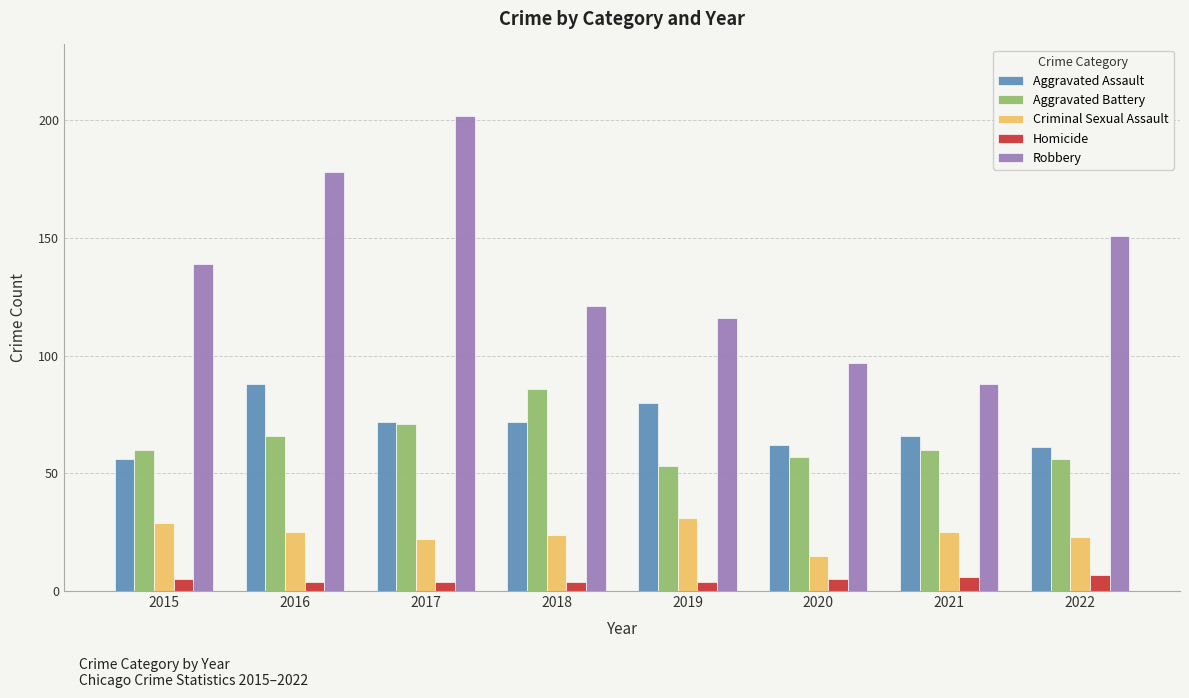

Rank the series by their maximum value, from lowest to highest.

Homicide, Criminal Sexual Assault, Aggravated Battery, Aggravated Assault, Robbery